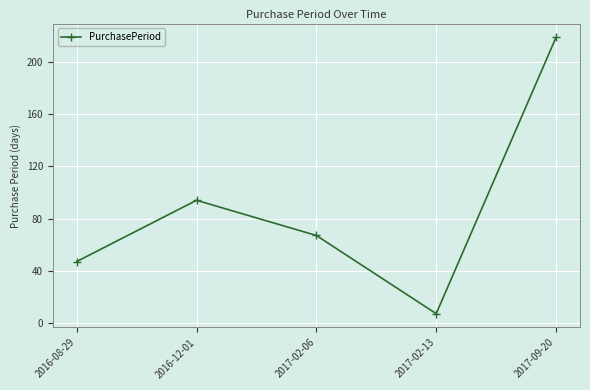

What is the greatest value displayed?

219